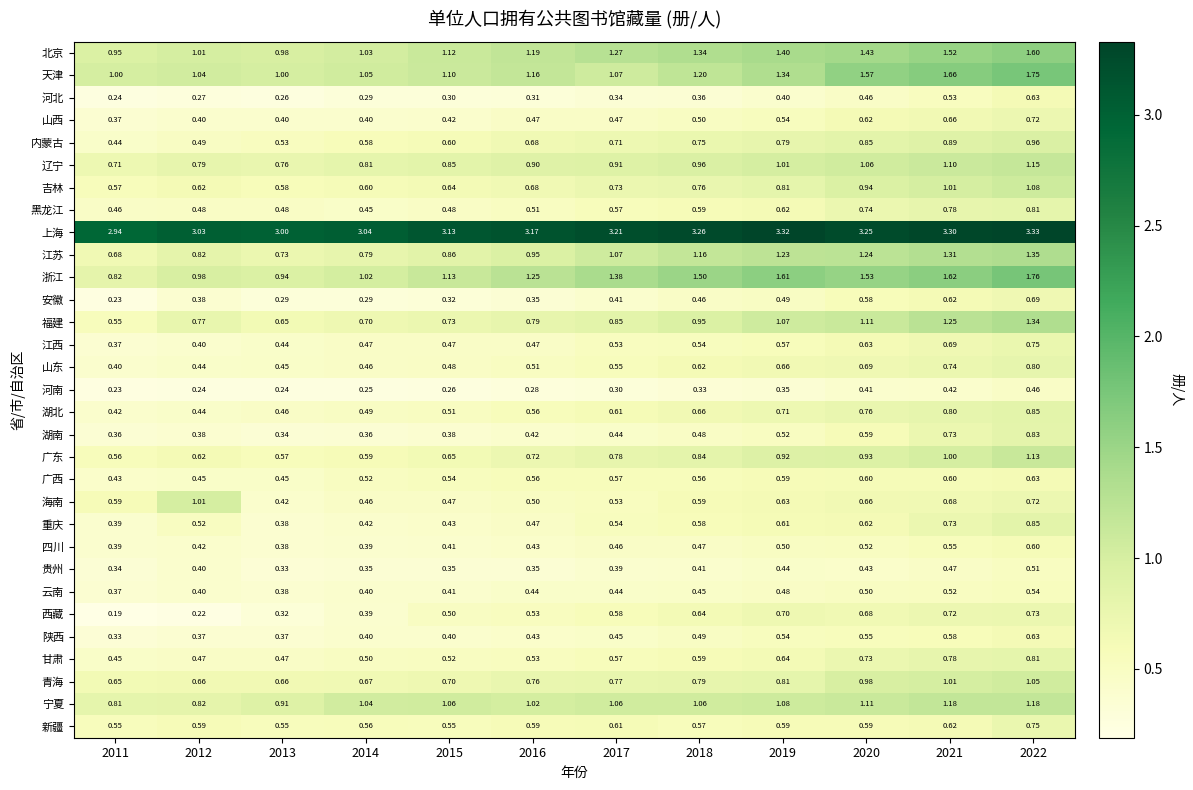

Is the value of 贵州 at 2012 greater than the value of 江西 at 2017?

No